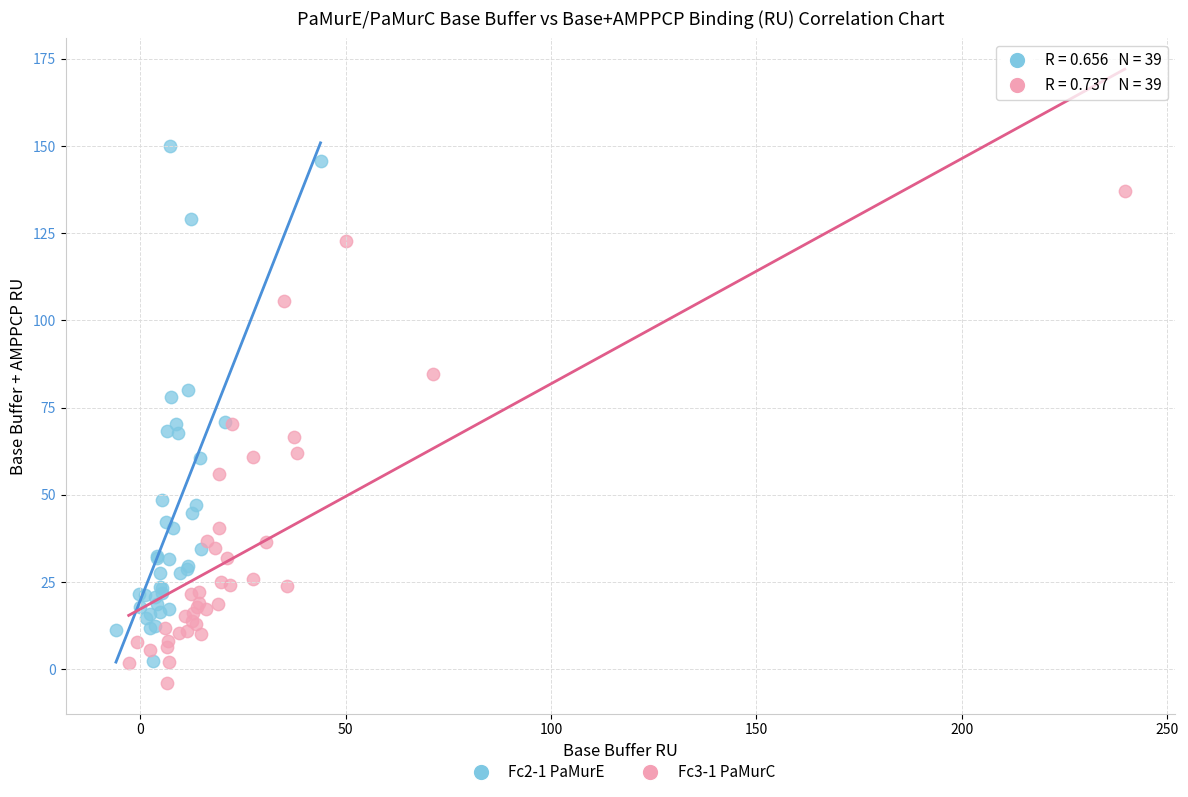

Which series has the largest Y range (max minus min)?

Fc2-1 PaMurE